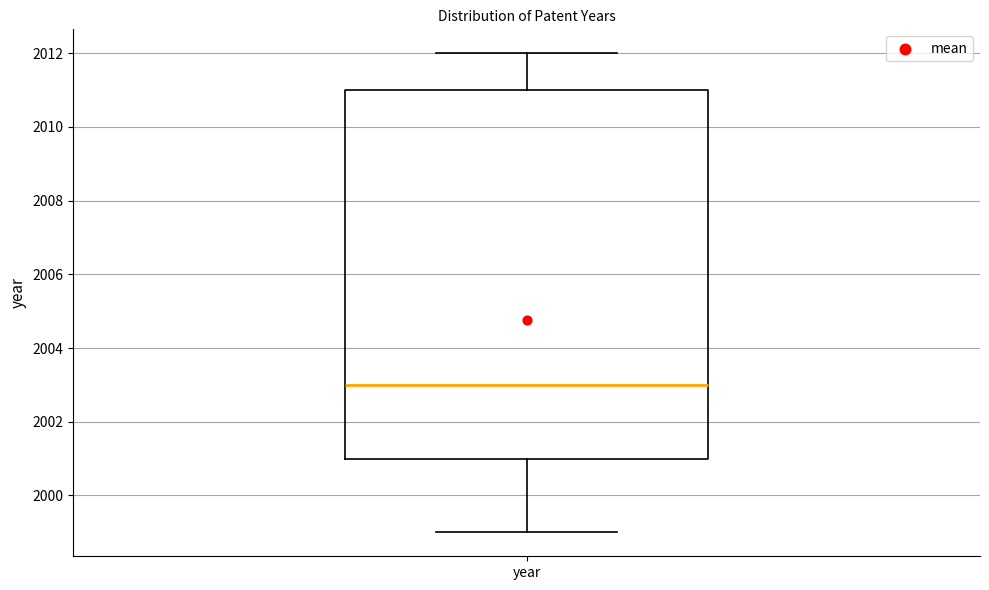

Where is the lower edge of the box for year on the y-axis? The values are not printed on the chart, so give them approximately, as read against the axis.

2001